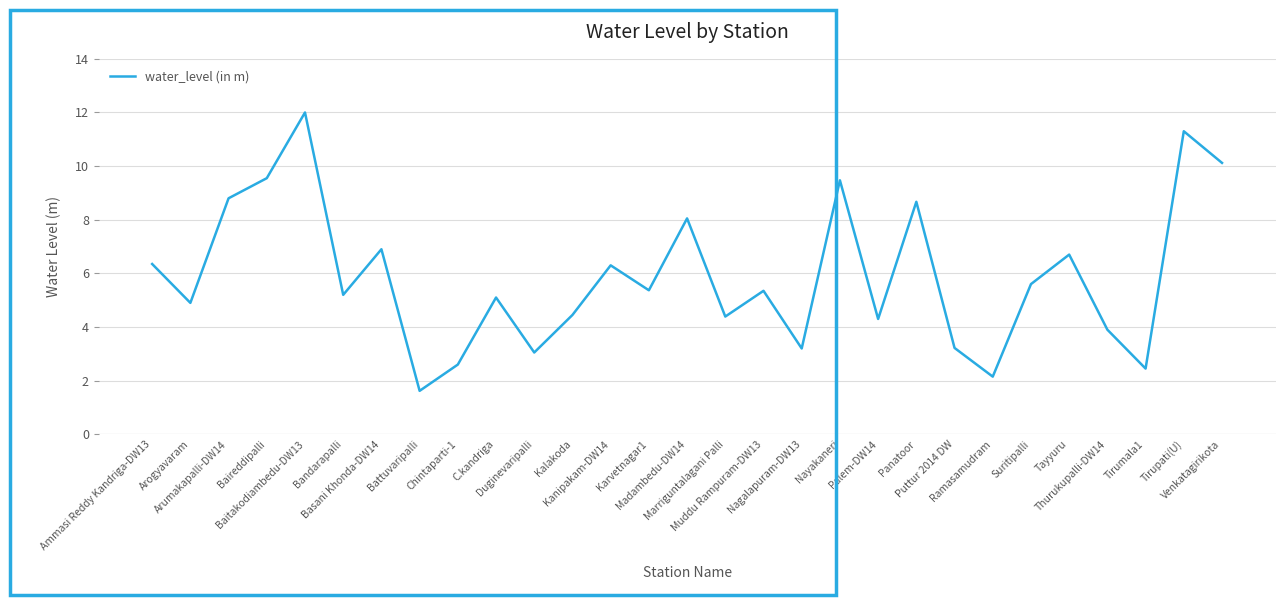

Which category has the lowest value across all series?

Battuvaripalli